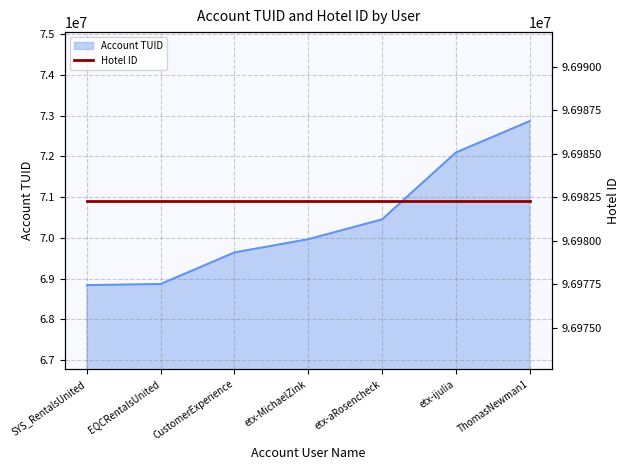

What is the label of the 5th point from the left?

etx-aRosencheck